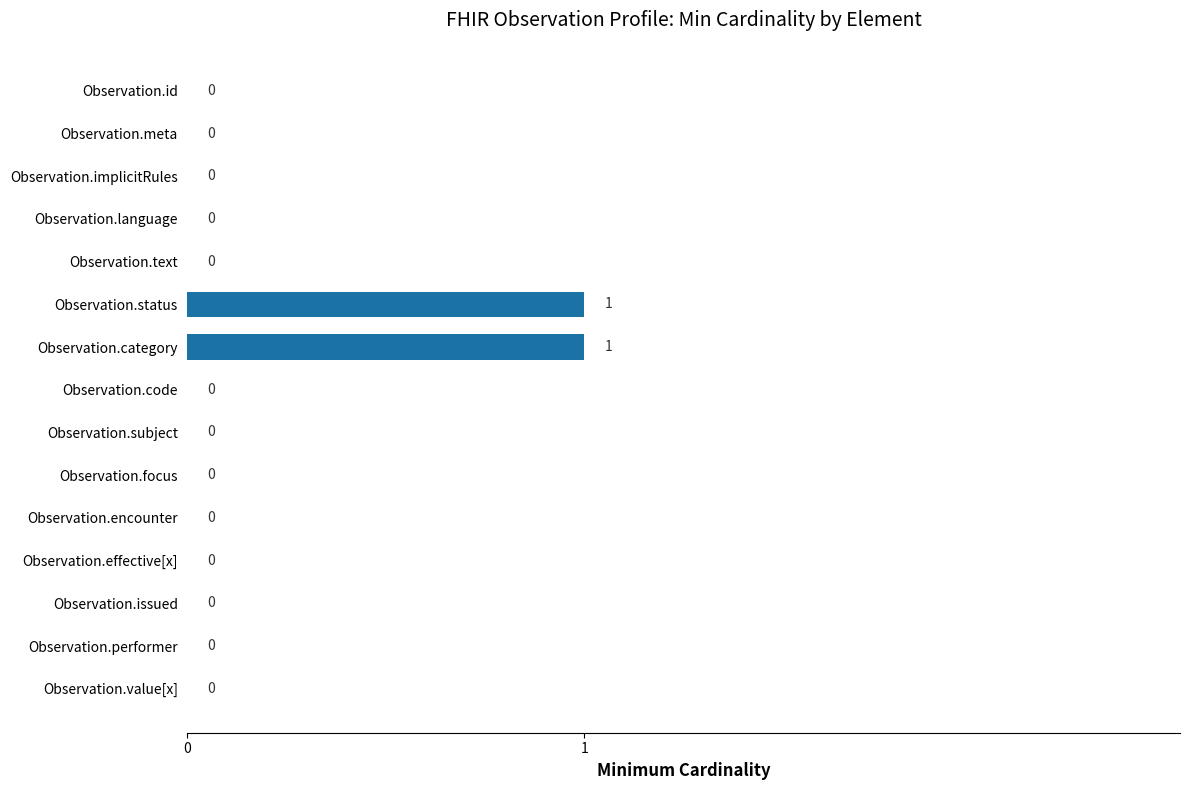

Is it true that the value at Observation.focus is 0?

True